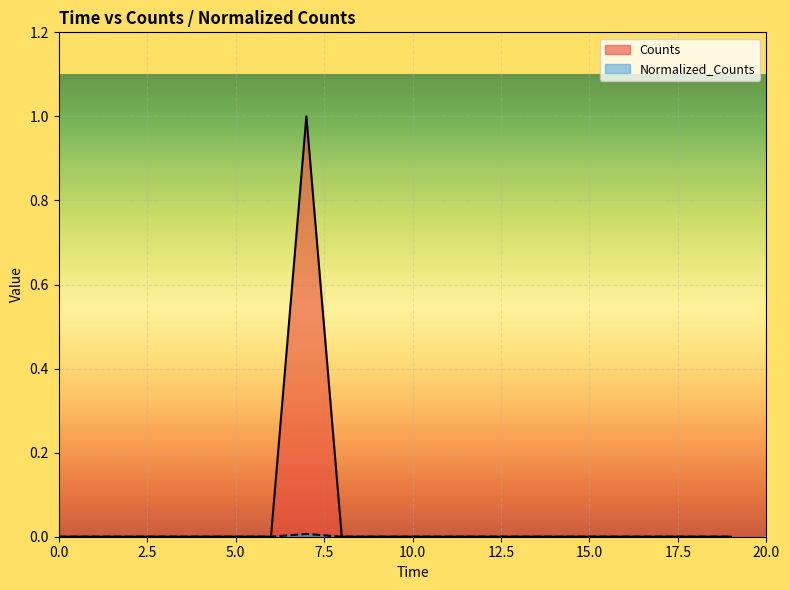

Which series has the widest spread of values?

Counts